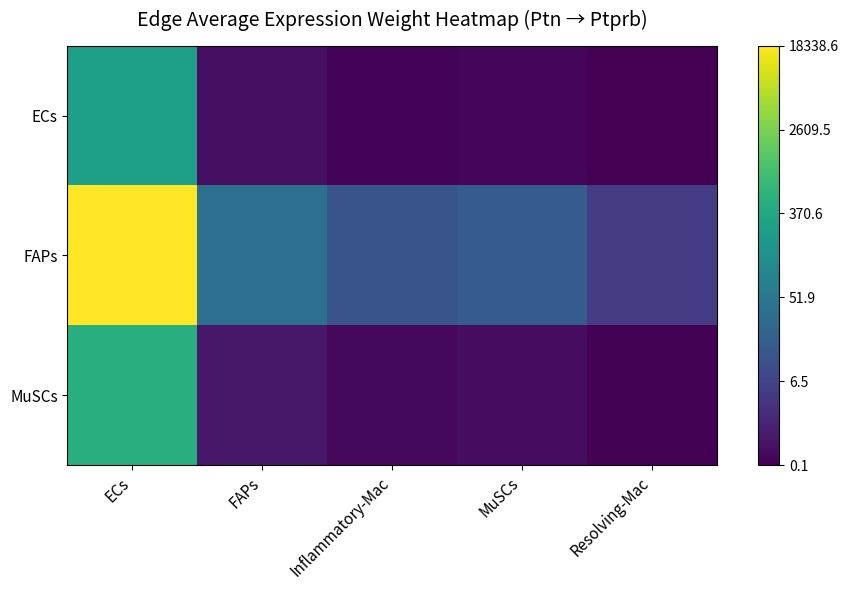

Which label corresponds to the largest value in the chart?

ECs